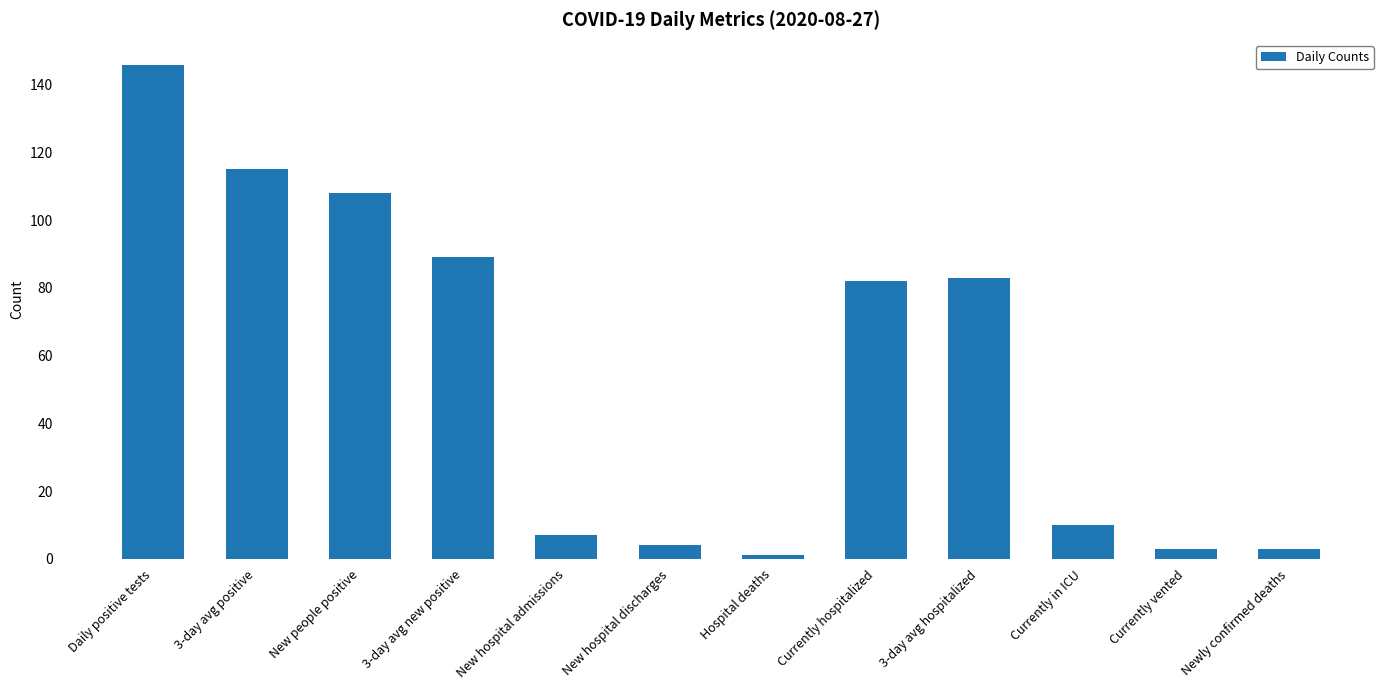

Reading left to right, extract all data points from this chart.

146	115	108	89	7	4	1	82	83	10	3	3